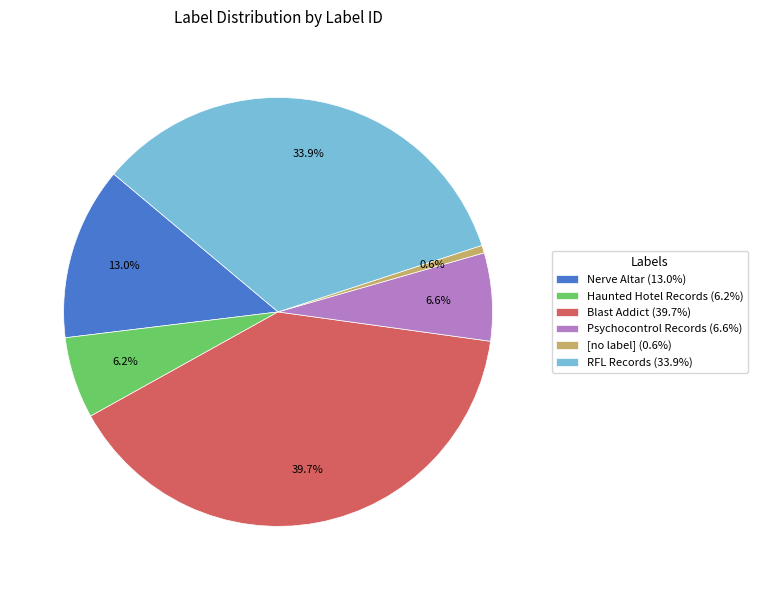

How many segments does this pie chart have?

6